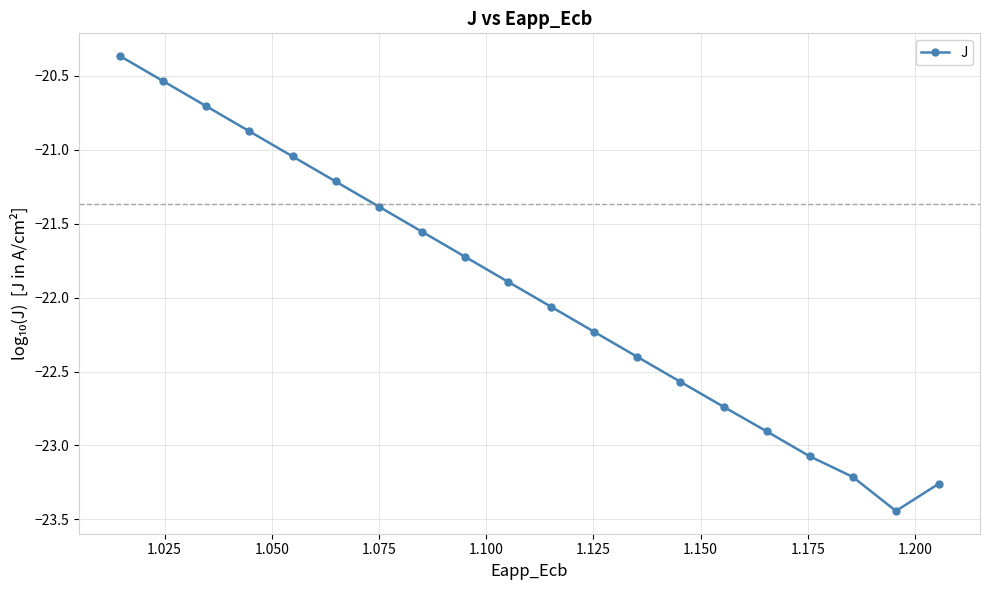

What is the value of the 14th point from the left?

-22.6